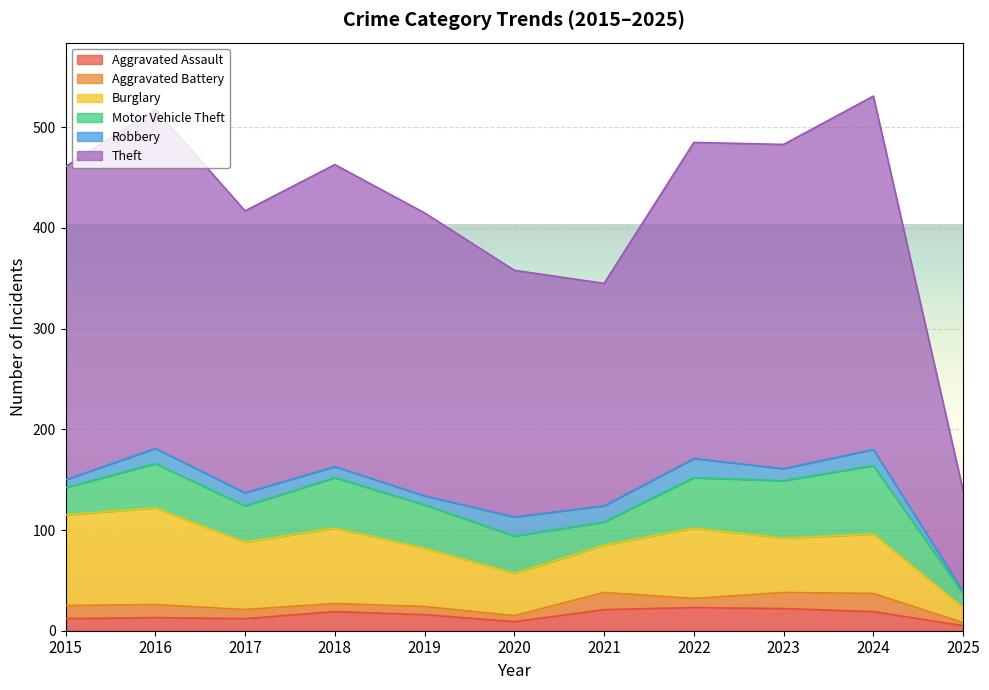

At which category does Motor Vehicle Theft reach its first local valley?

2017